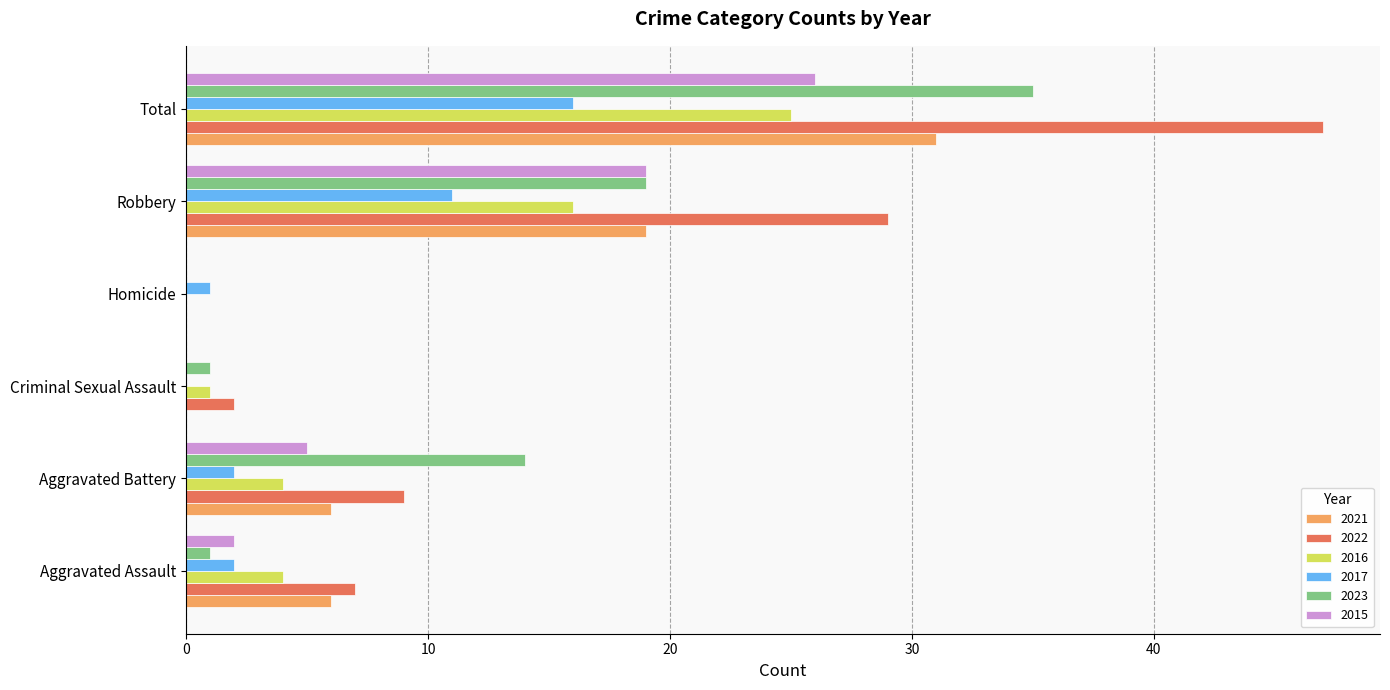

Is the value of 2015 at Total greater than the value of 2017 at Criminal Sexual Assault?

Yes